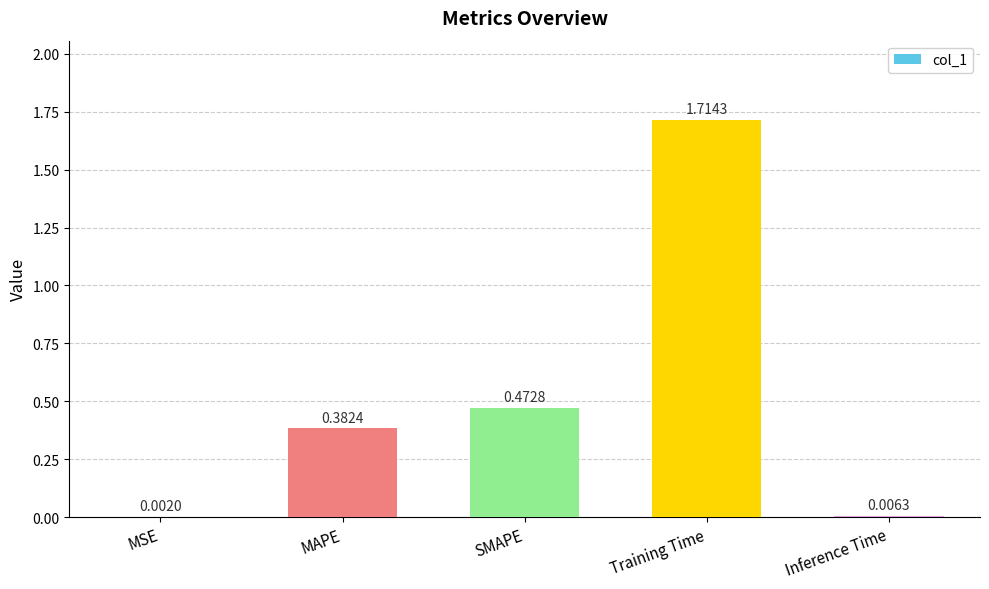

What is the sum of all values?

2.6